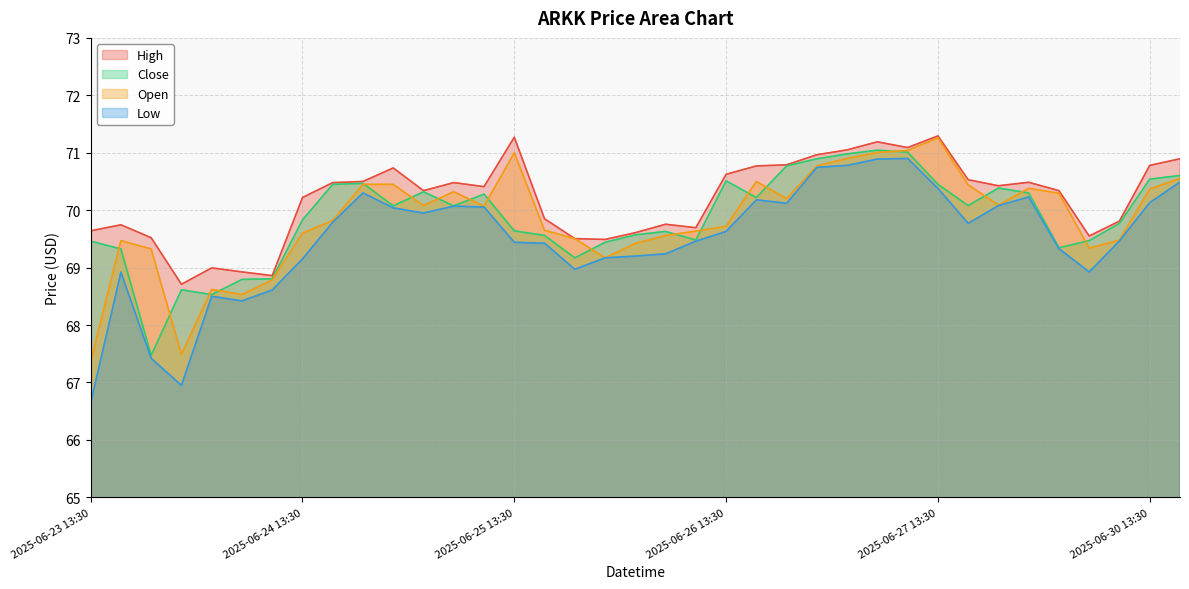

What are all the series names shown in the legend?

High, Close, Open, Low